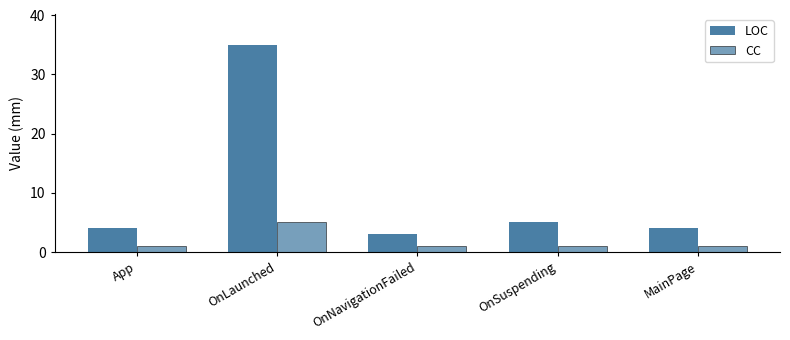

Reading left to right, list all the values displayed in this chart.

LOC: App=4	OnLaunched=35	OnNavigationFailed=3	OnSuspending=5	MainPage=4
CC: App=1	OnLaunched=5	OnNavigationFailed=1	OnSuspending=1	MainPage=1